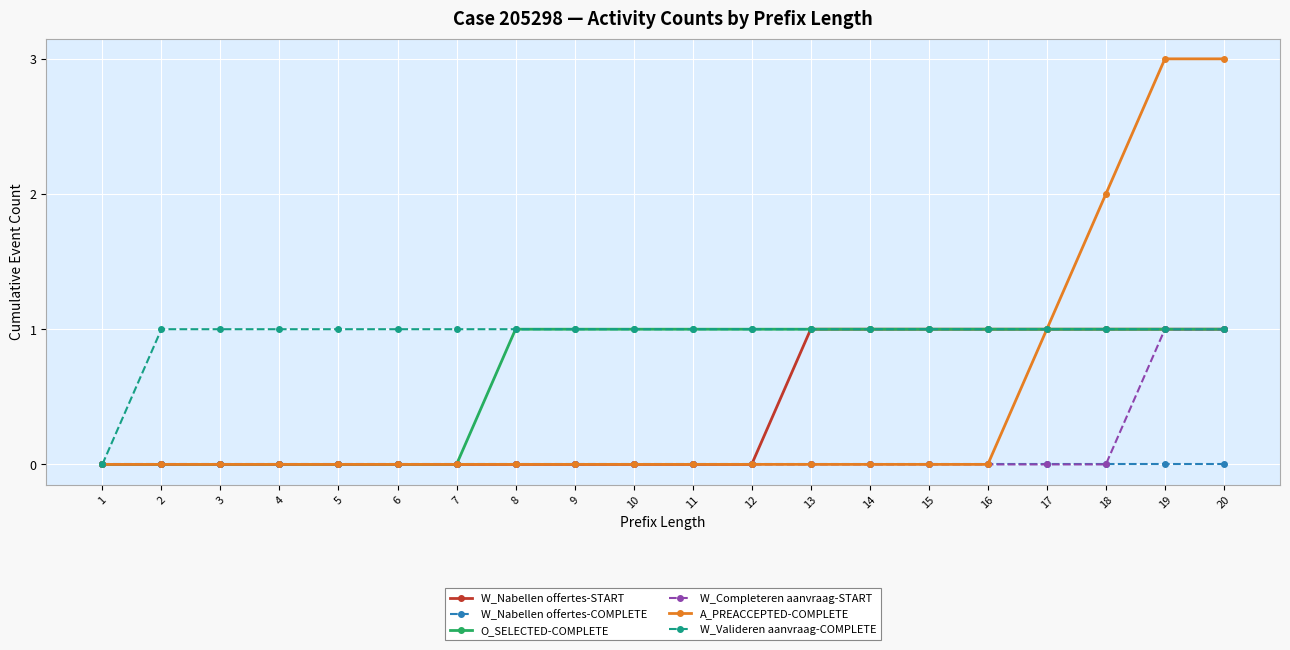

Reading left to right, transcribe all the data shown in this chart.

W_Nabellen offertes-START: 0	0	0	0	0	0	0	0	0	0	0	0	1	1	1	1	1	1	1	1
W_Nabellen offertes-COMPLETE: 0	0	0	0	0	0	0	0	0	0	0	0	0	0	0	0	0	0	0	0
O_SELECTED-COMPLETE: 0	0	0	0	0	0	0	1	1	1	1	1	1	1	1	1	1	1	1	1
W_Completeren aanvraag-START: 0	0	0	0	0	0	0	0	0	0	0	0	0	0	0	0	0	0	1	1
A_PREACCEPTED-COMPLETE: 0	0	0	0	0	0	0	0	0	0	0	0	0	0	0	0	1	2	3	3
W_Valideren aanvraag-COMPLETE: 0	1	1	1	1	1	1	1	1	1	1	1	1	1	1	1	1	1	1	1